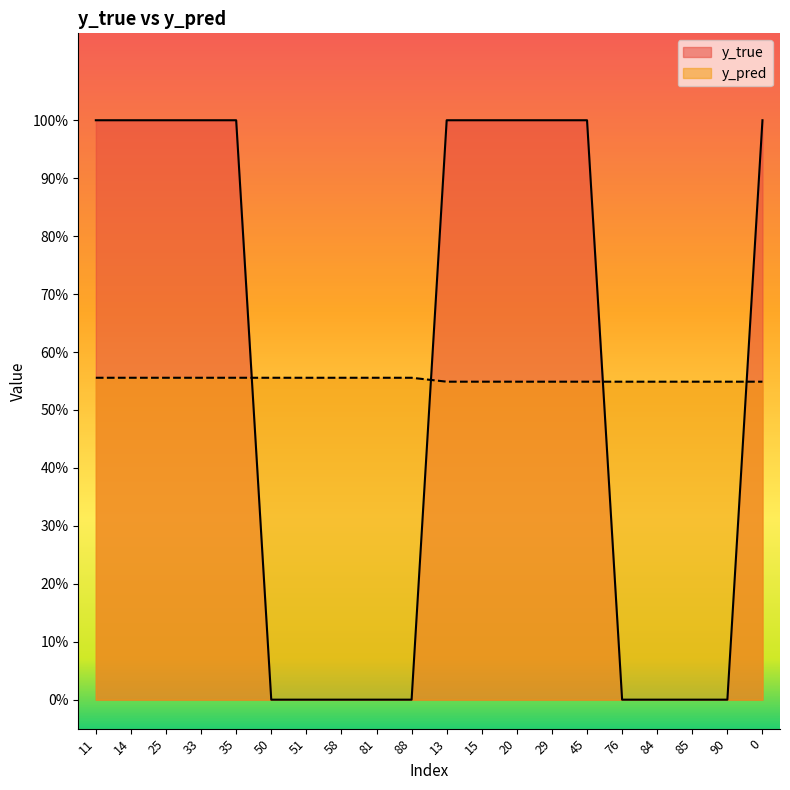

Does the chart have visible grid lines?

No